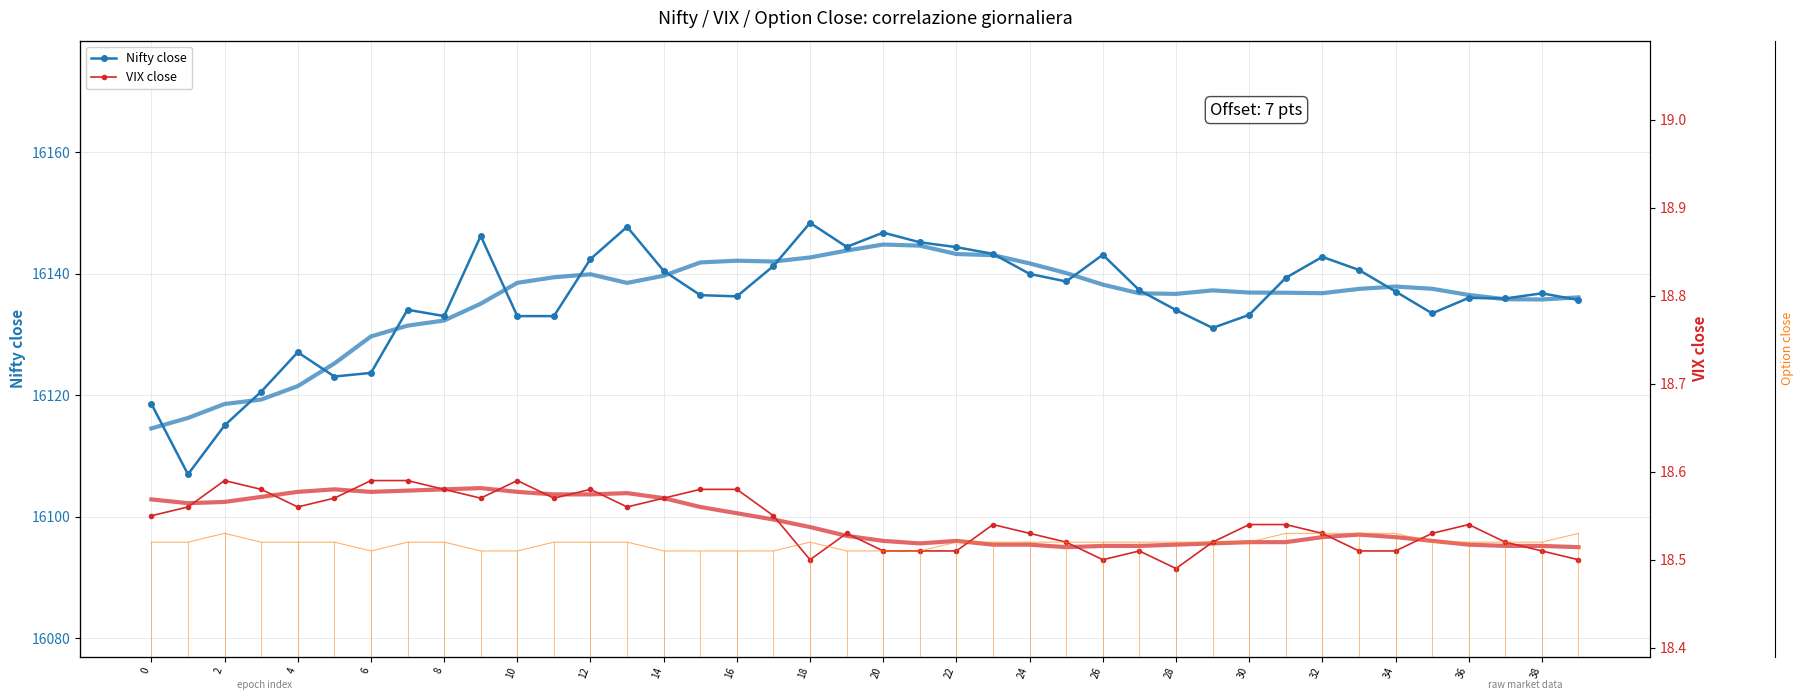

At 2, list the series in order from smallest to largest.

Option close, VIX close, VIX close (smoothed), Nifty close, Nifty close (smoothed)